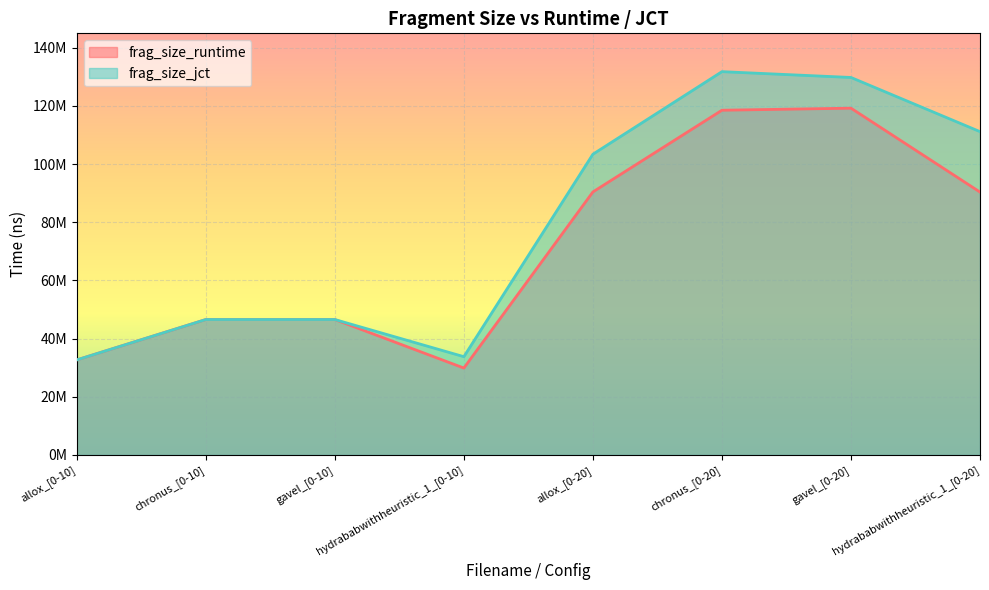

List the series in order of their peak value, highest first.

frag_size_jct, frag_size_runtime